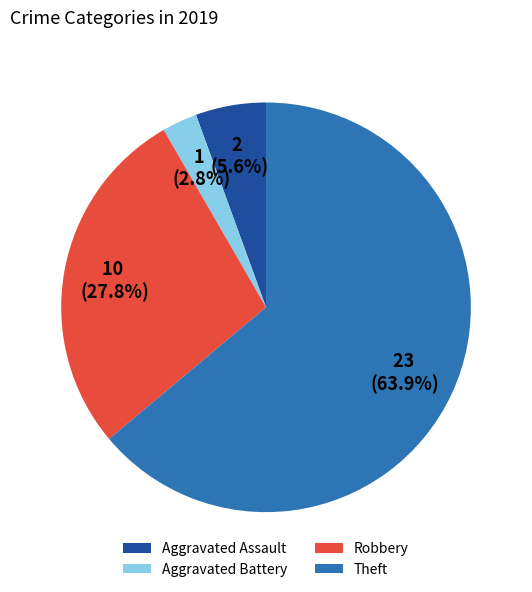

To the nearest percent, what is the difference between the Theft and Aggravated Battery slice percentages?

61%